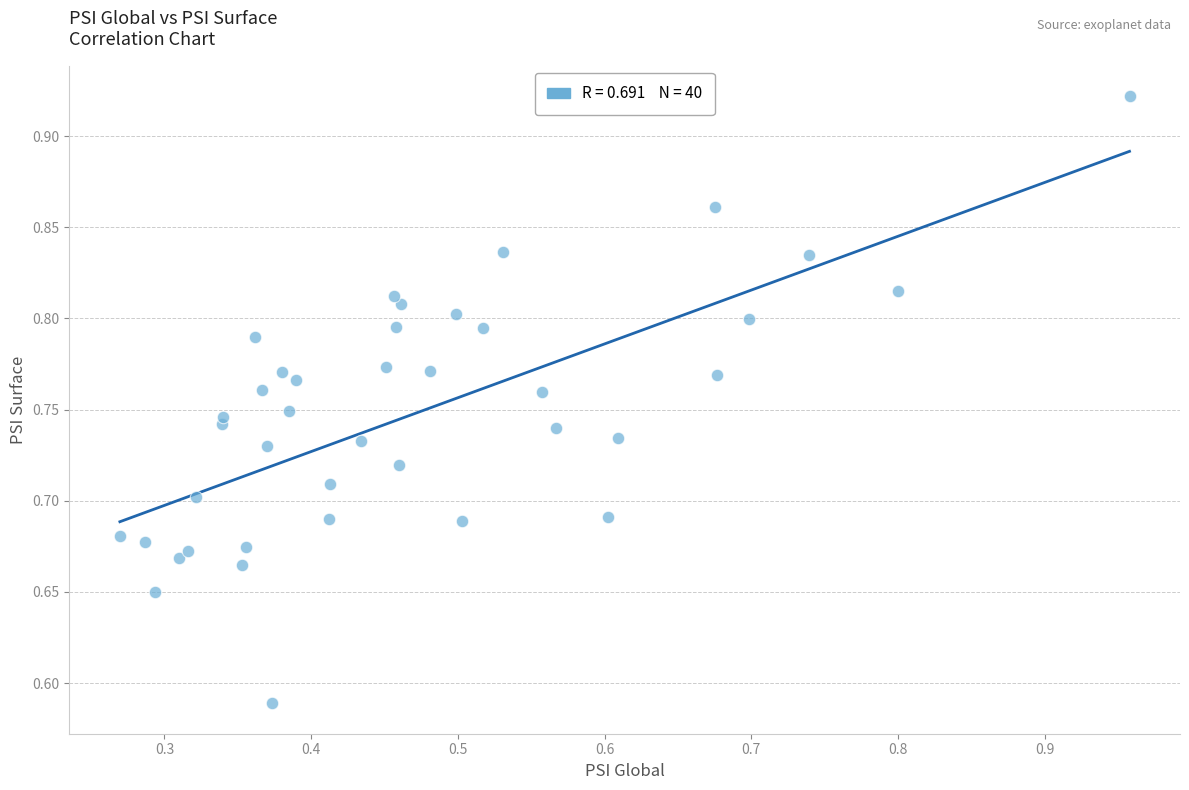

What is the range of Y values (max minus min)?

0.3